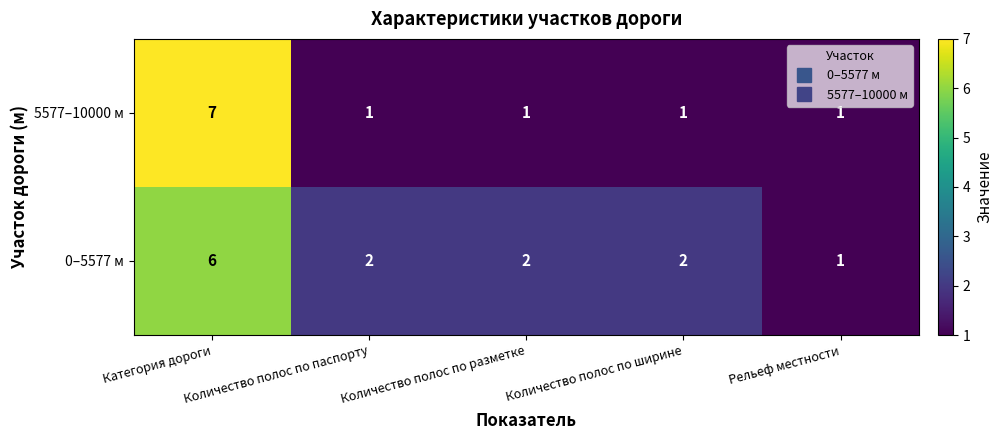

The 0–5577 м series shows 9 at Категория дороги. True or false?

False